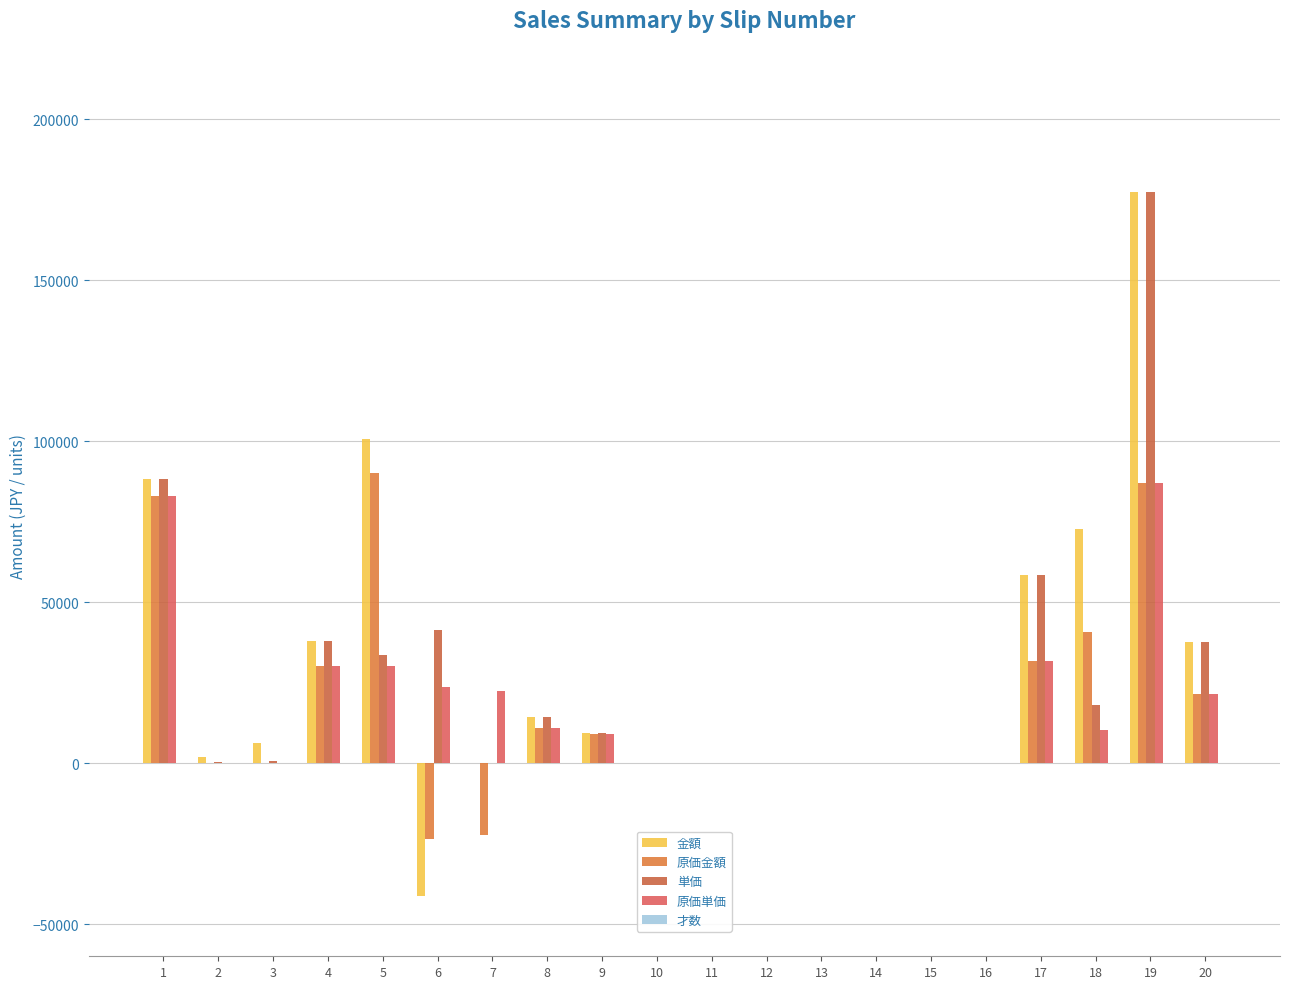

How many data points does each series have?

20